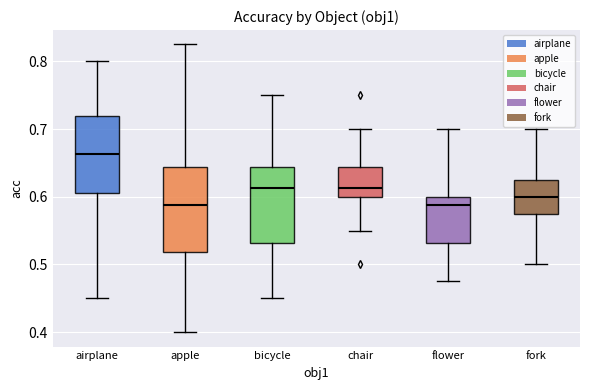

Reading left to right, transcribe this box plot: for each box, give where its median line is, the range the box spans, and where its two whiskers end, as read against the y-axis. The values are not printed on the chart, so give them approximately, as read against the axis.

airplane: median 0.66, box 0.61 to 0.72, whiskers 0.45 to 0.80
apple: median 0.59, box 0.52 to 0.64, whiskers 0.40 to 0.83
bicycle: median 0.61, box 0.53 to 0.64, whiskers 0.45 to 0.75
chair: median 0.61, box 0.60 to 0.64, whiskers 0.55 to 0.70
flower: median 0.59, box 0.53 to 0.60, whiskers 0.48 to 0.70
fork: median 0.60, box 0.58 to 0.63, whiskers 0.50 to 0.70